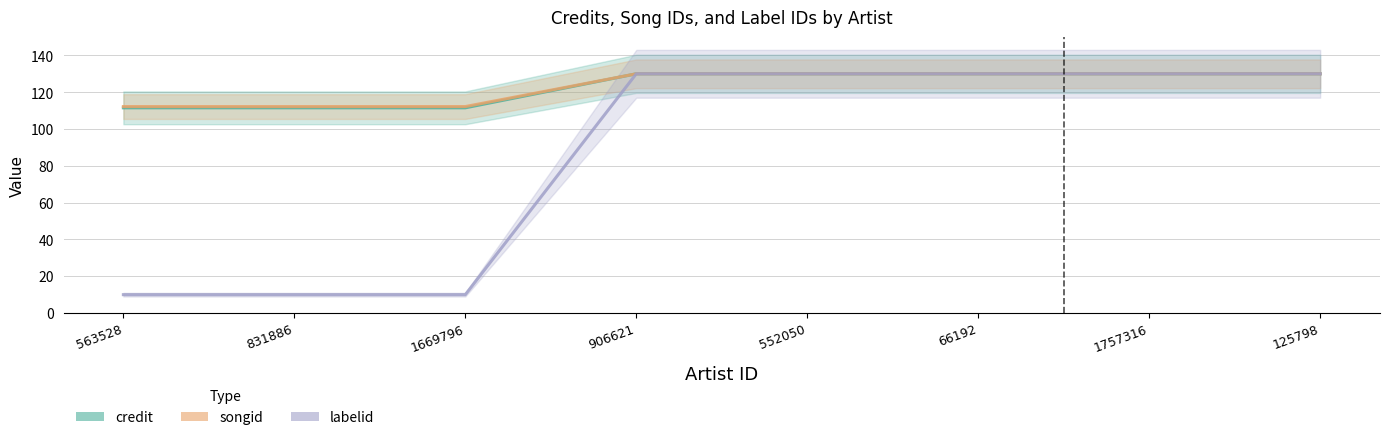

True or false: credit has more than 0 interior local peaks.

False